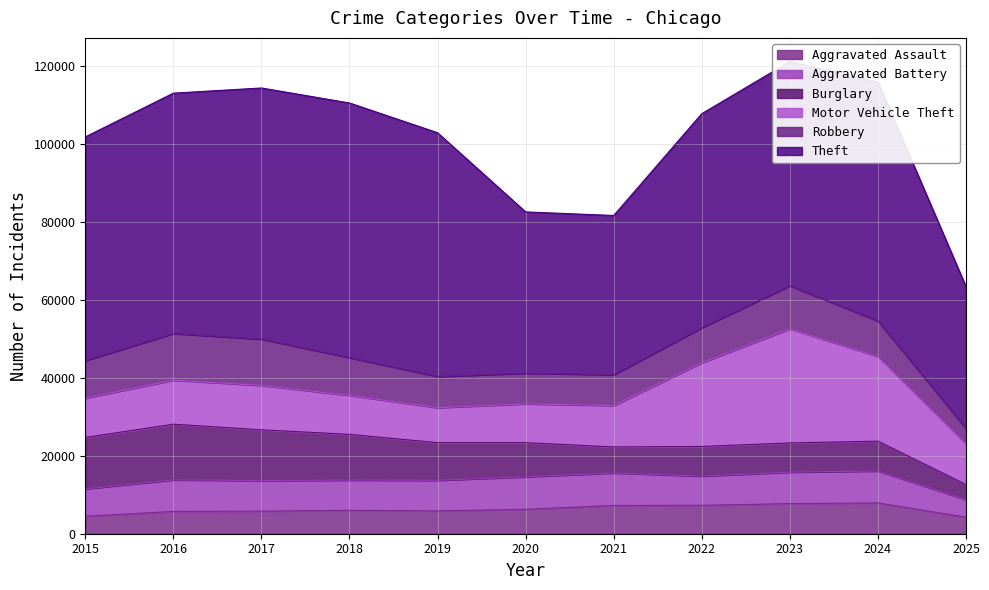

Rank the series at 2019 from highest to lowest value.

Theft, Burglary, Motor Vehicle Theft, Robbery, Aggravated Battery, Aggravated Assault